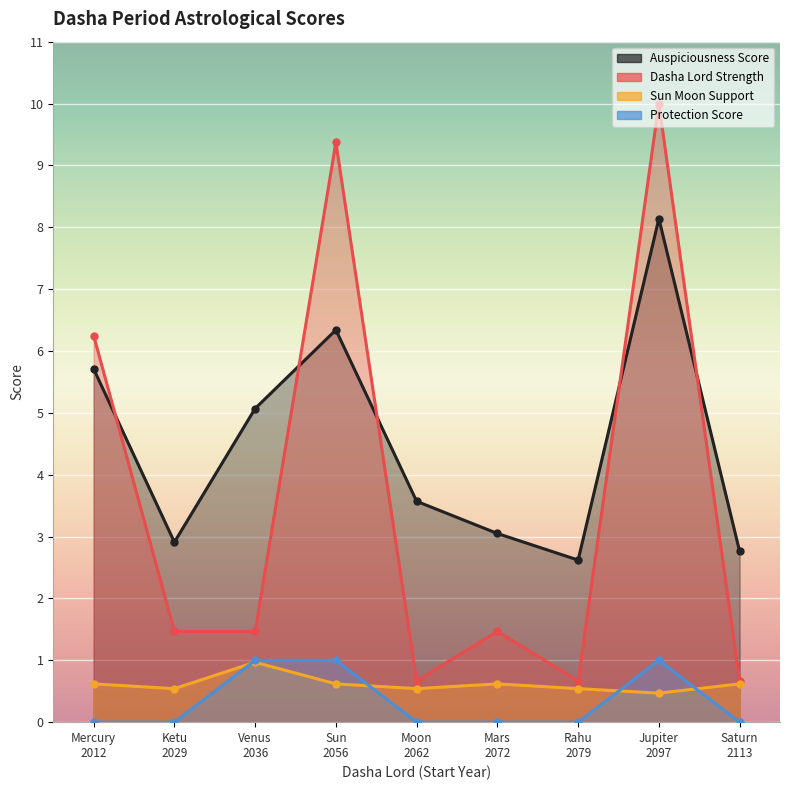

How many lines are shown in the chart?

4